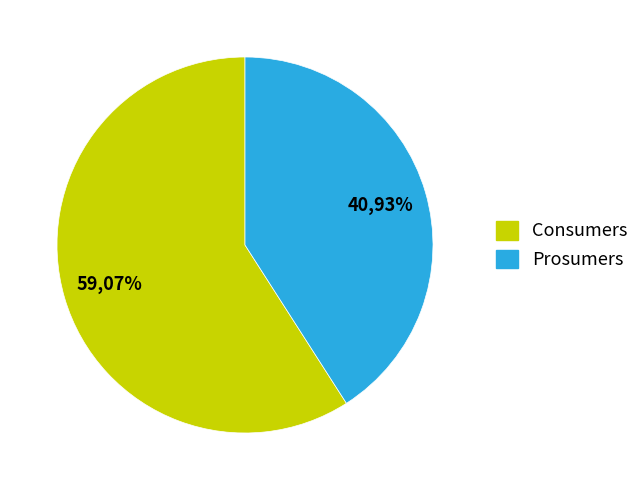

What is the largest slice in the pie chart?

Consumers